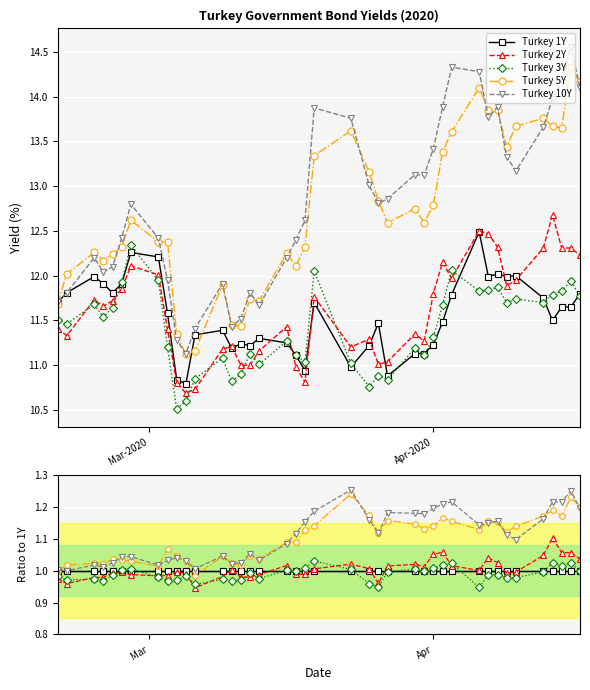

Is this an area chart (filled region under the line)?

No